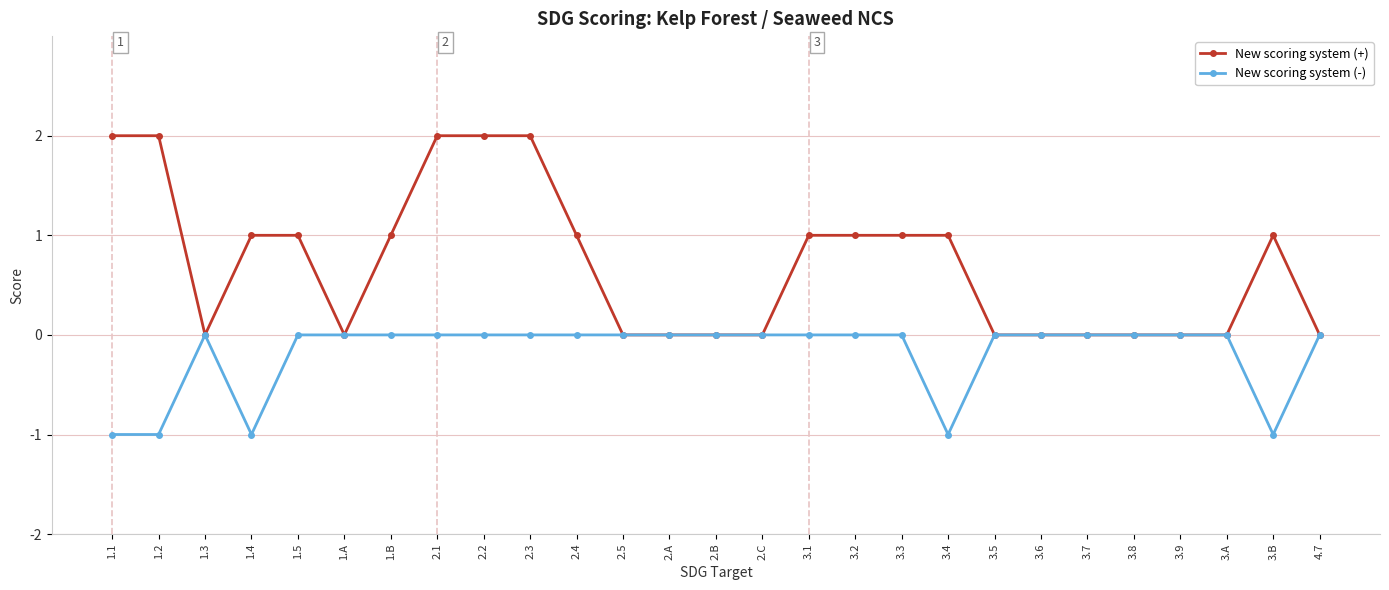

Which series has the largest range (max minus min)?

New scoring system (+)